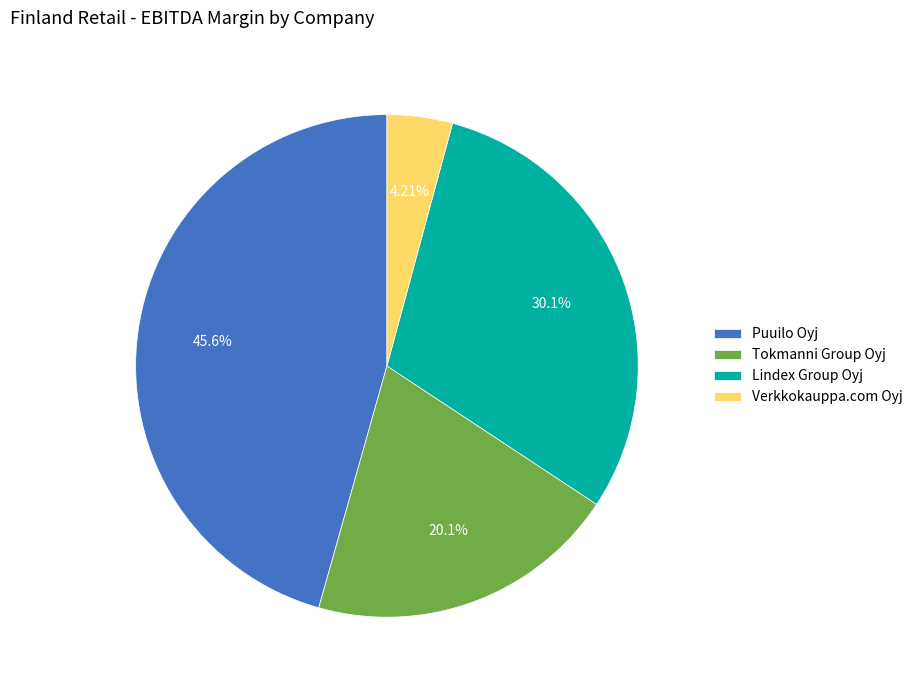

How much of the chart is everything except Lindex Group Oyj?

69.9%